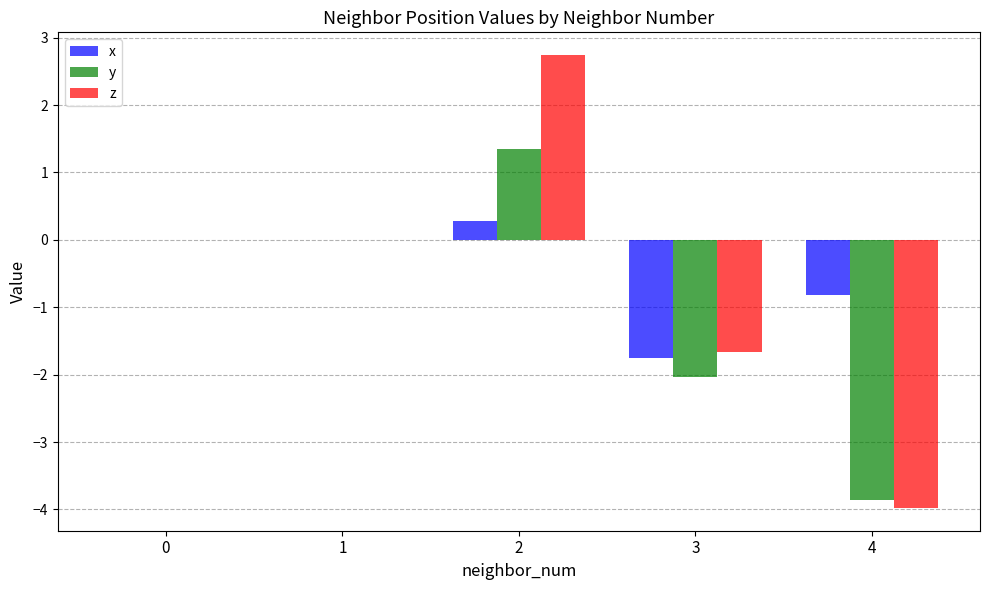

Is the value of x at 3 greater than the value of z at 4?

Yes